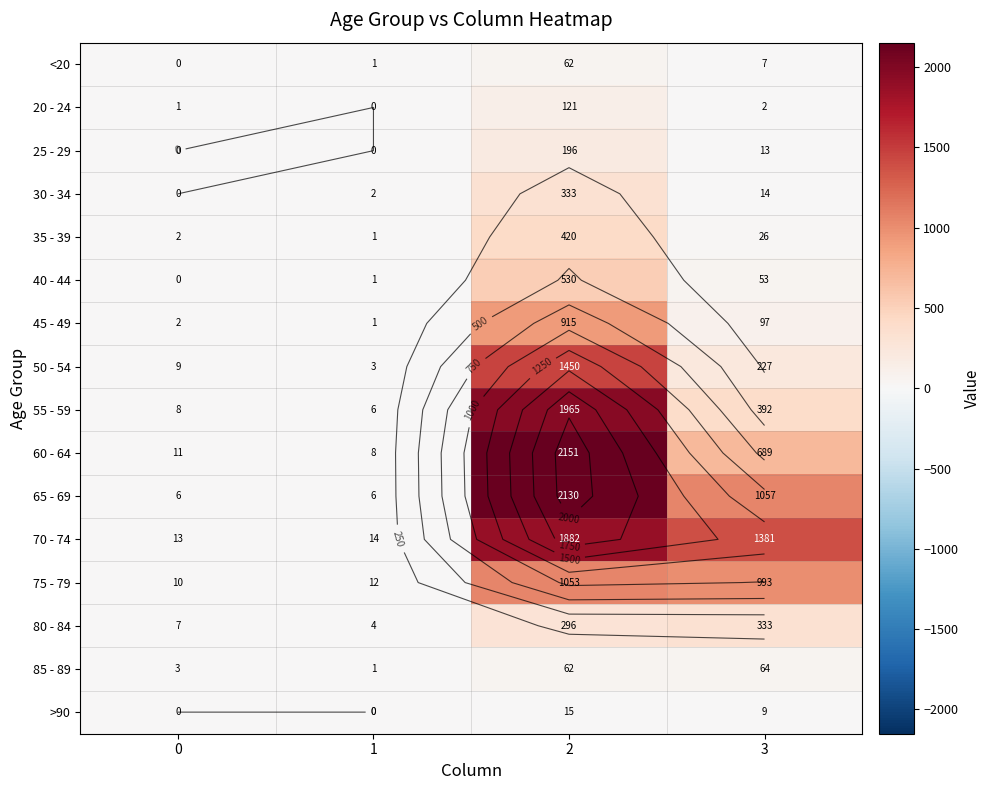

What is the difference between the 55 - 59 values at 0 and 1?

2